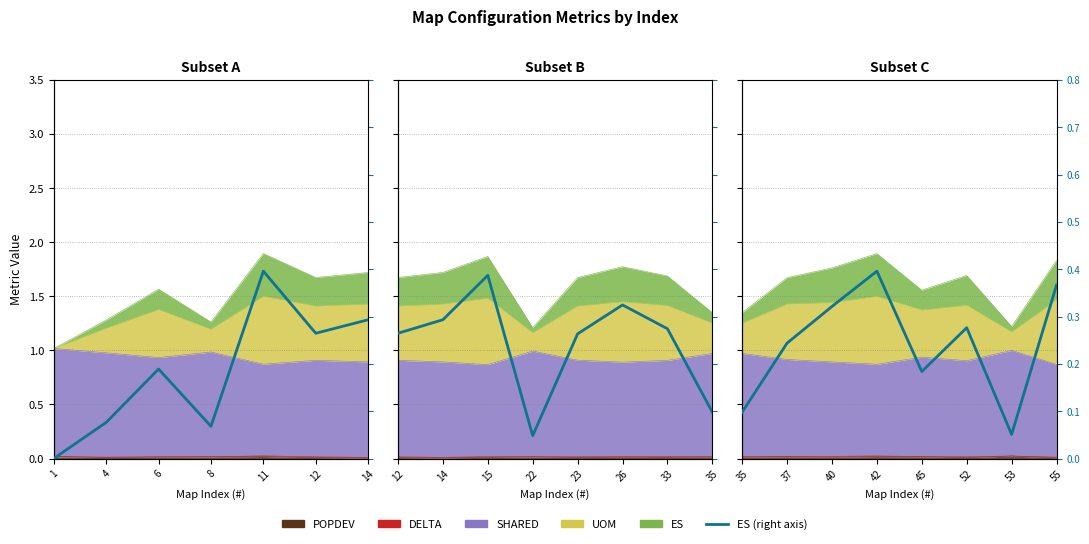

How many interior local valleys (lower than both neighbors) does the data have?

2